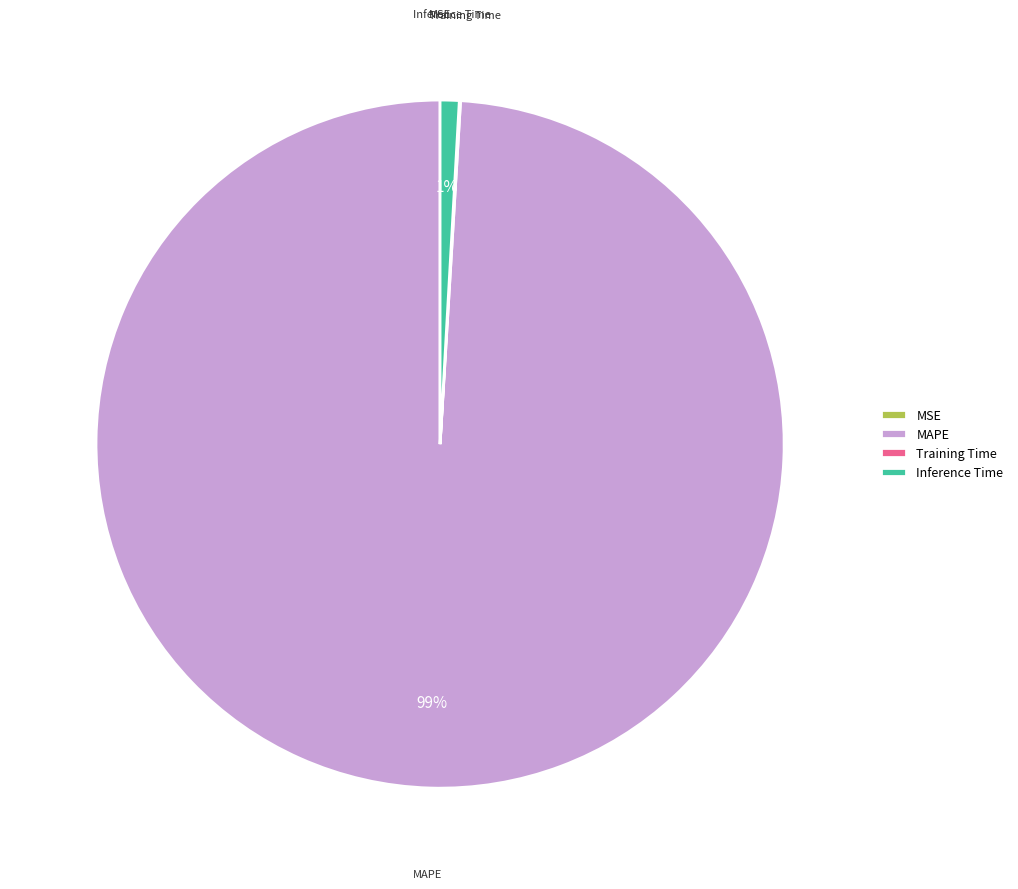

What is the majority slice?

MAPE